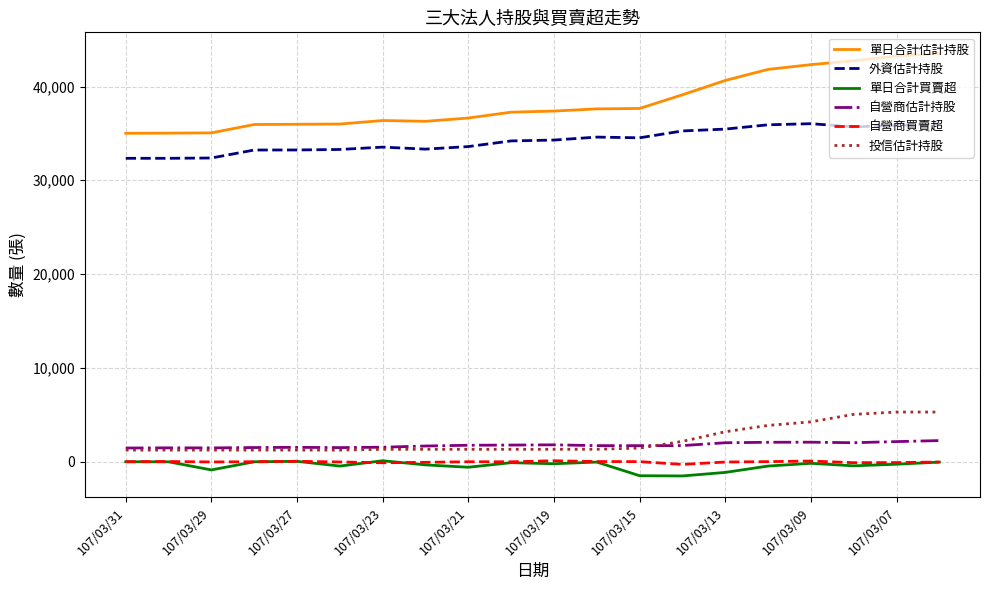

True or false: 單日合計估計持股 and 外資估計持股 cross at least once.

False